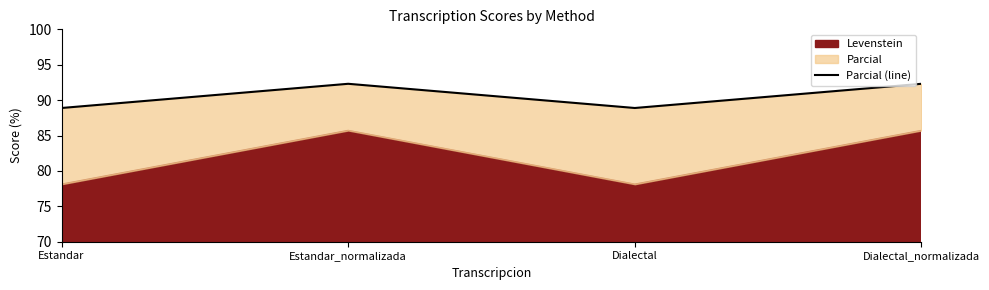

The chart shows a value of 92.3 at Dialectal_normalizada. True or false?

True